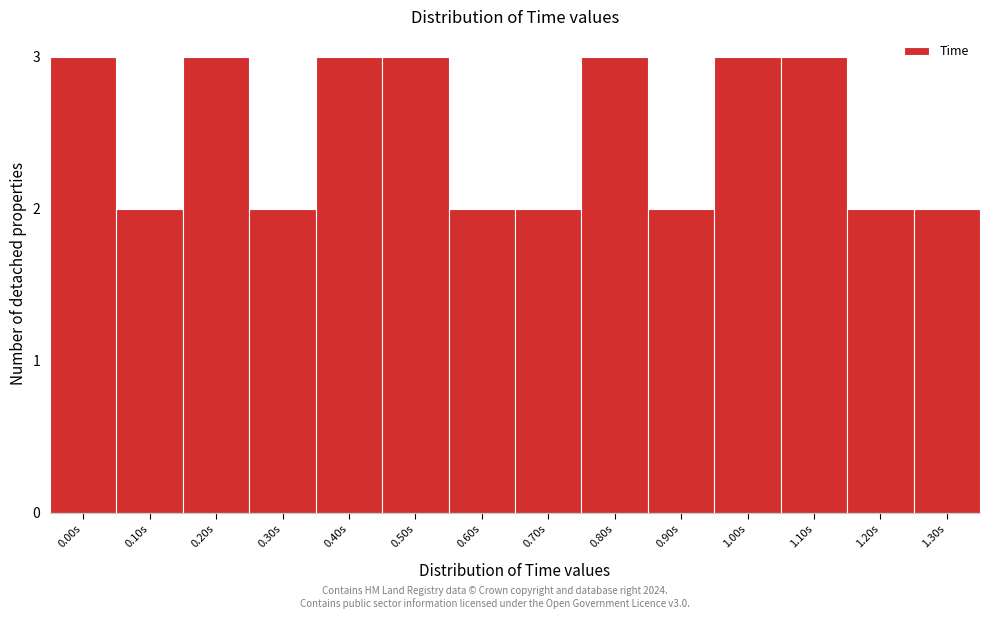

Reading left to right, extract all data points from this chart.

0.00s=3	0.10s=2	0.20s=3	0.30s=2	0.40s=3	0.50s=3	0.60s=2	0.70s=2	0.80s=3	0.90s=2	1.00s=3	1.10s=3	1.20s=2	1.30s=2